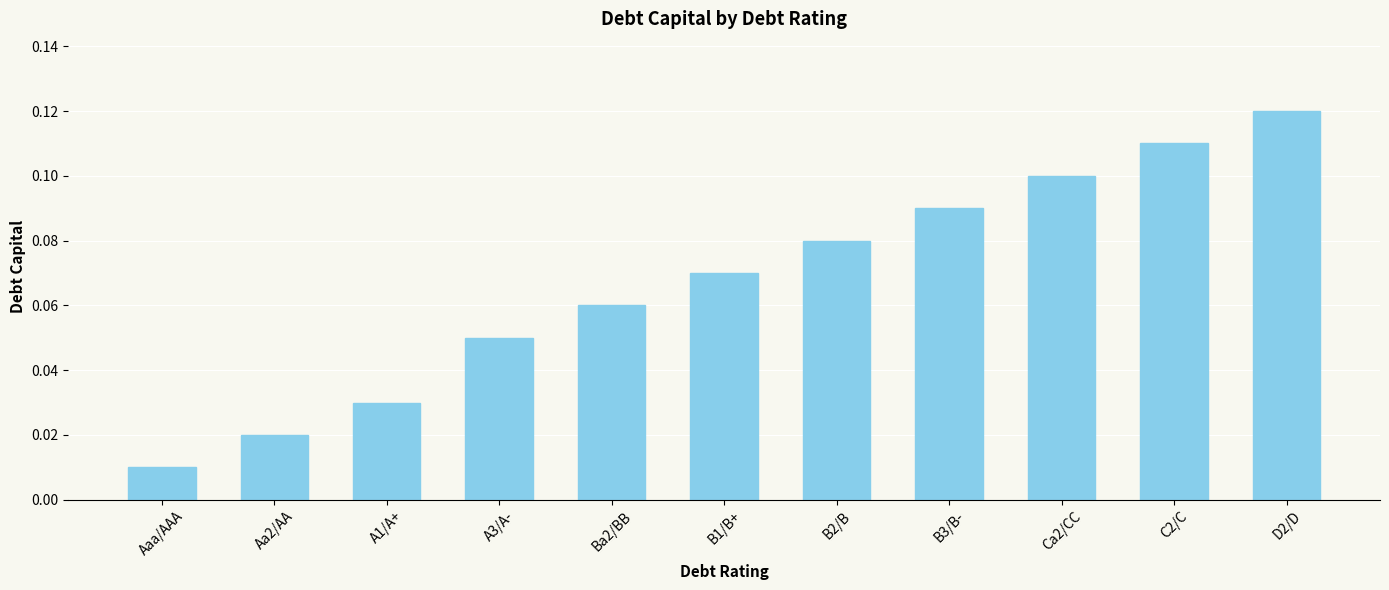

Is it true that the value at B2/B is 0.1?

True